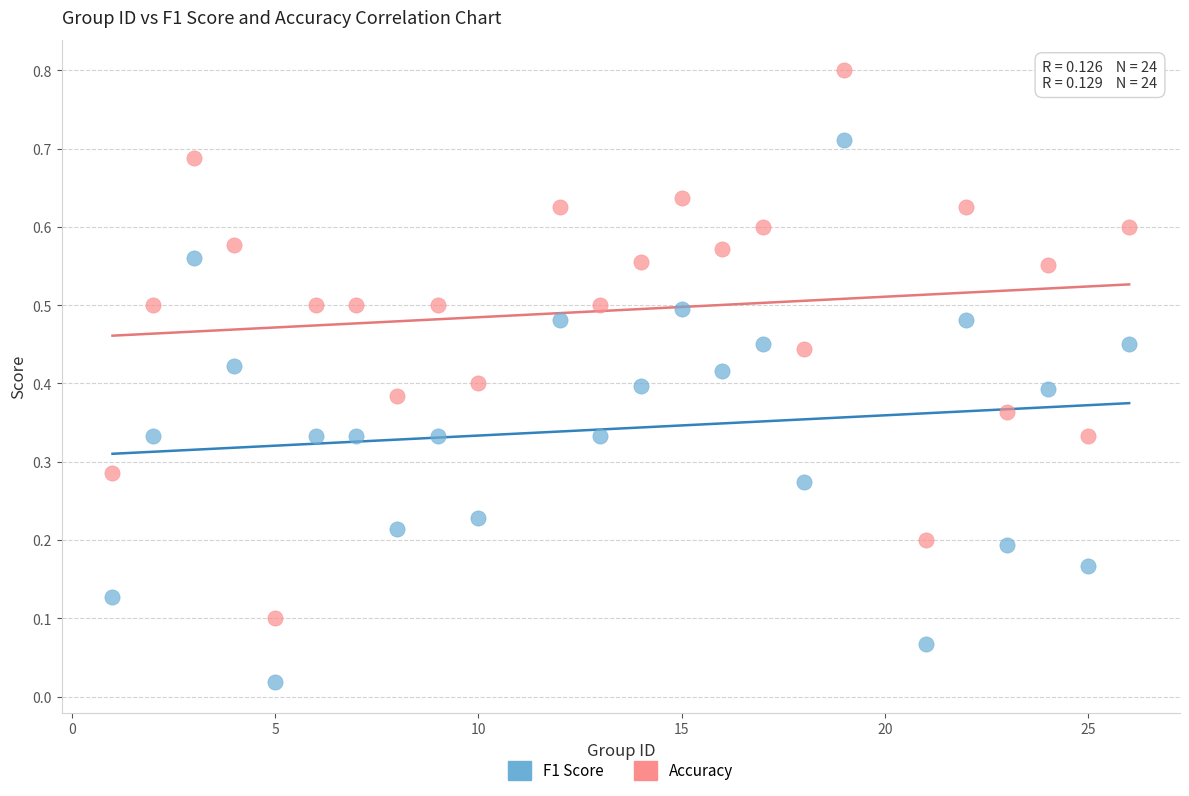

Which series contains the highest Y value?

Accuracy